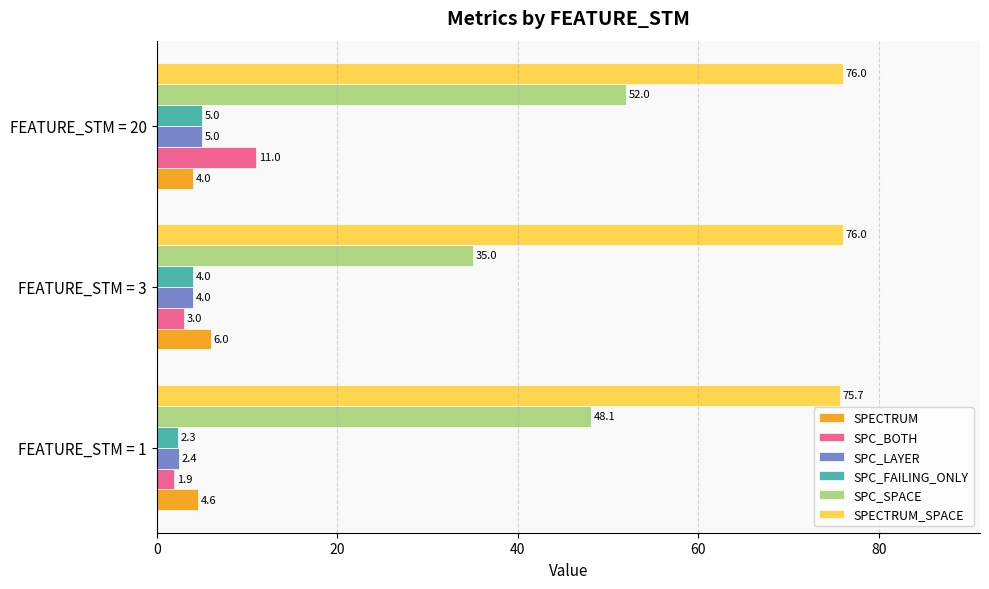

What is the sum of the SPECTRUM values at FEATURE_STM = 3 and FEATURE_STM = 20?

10.0